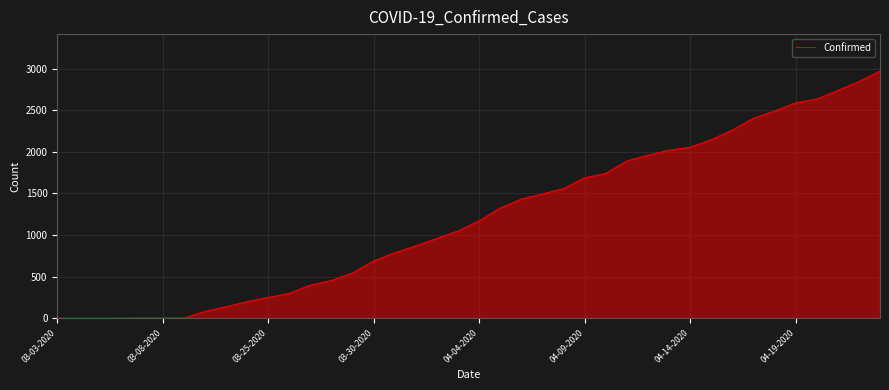

What is the greatest value displayed?

2970